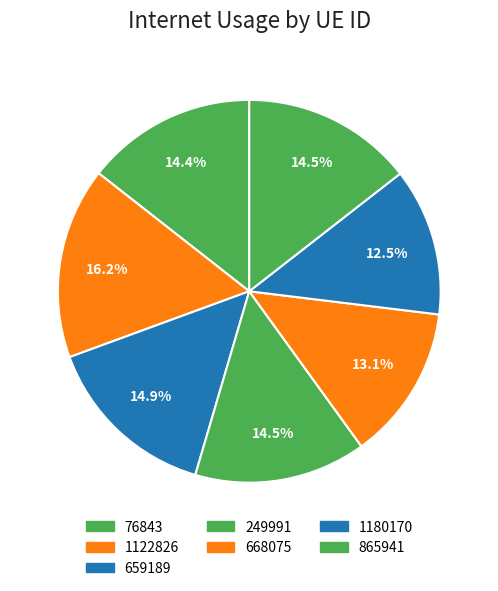

What is the change in value from 659189 to 1180170?

-19.1